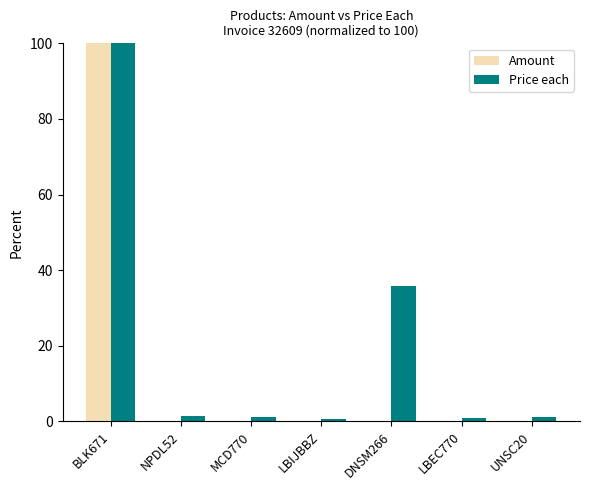

Does the chart contain stacked bars?

No